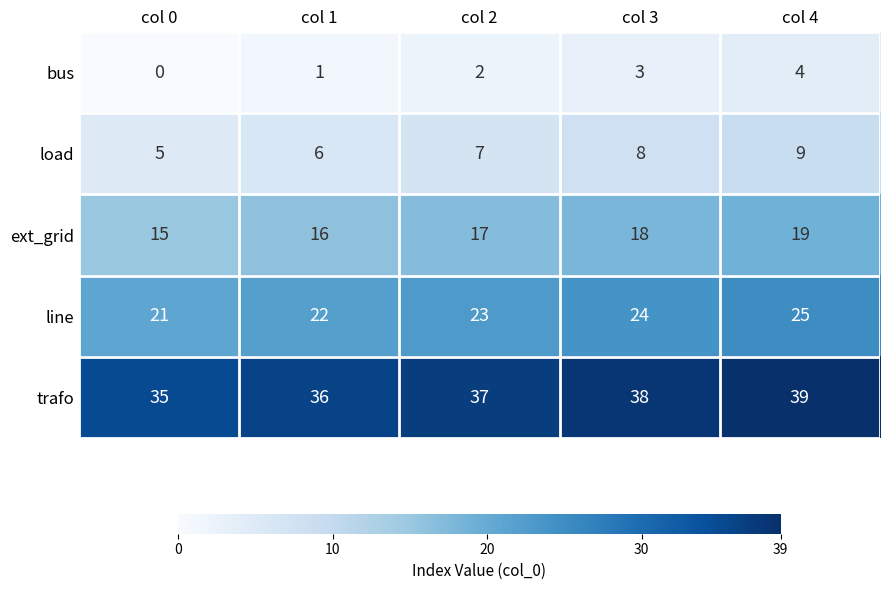

Rank the series at col 0 from lowest to highest value.

bus, load, ext_grid, line, trafo